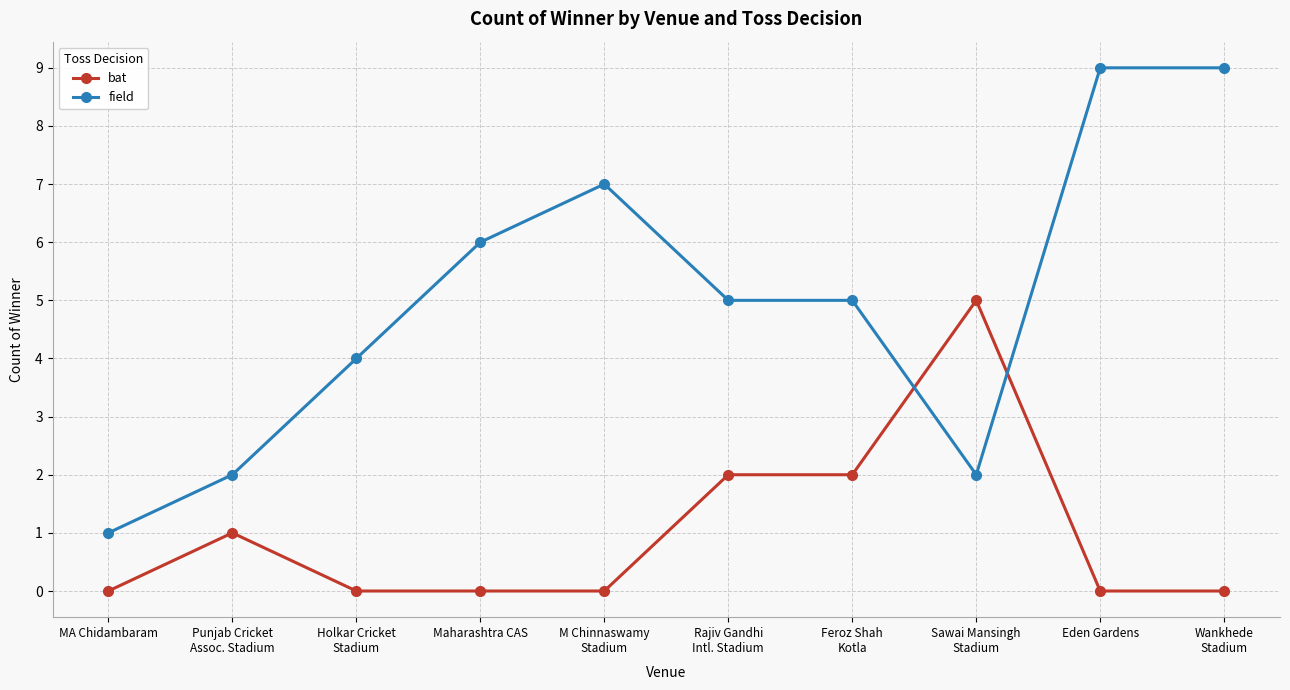

What is the maximum value shown in the chart?

9